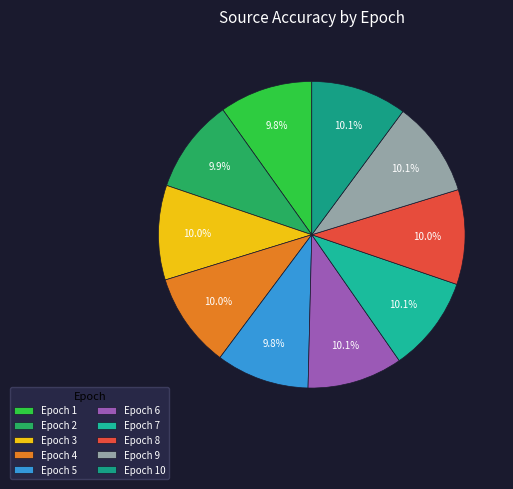

Count the number of slices in the pie.

10